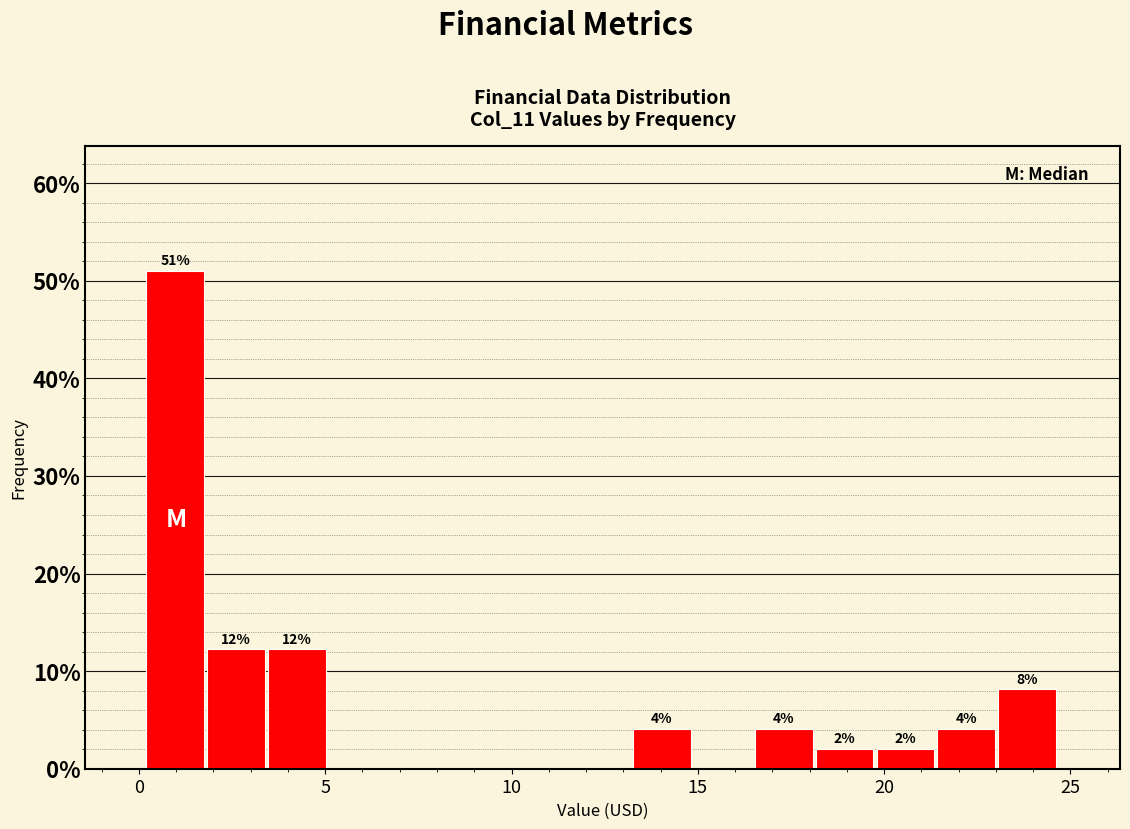

Around what value on the x-axis is the tallest bar? Give the approximate position of its centre, as read against the axis.

1.0